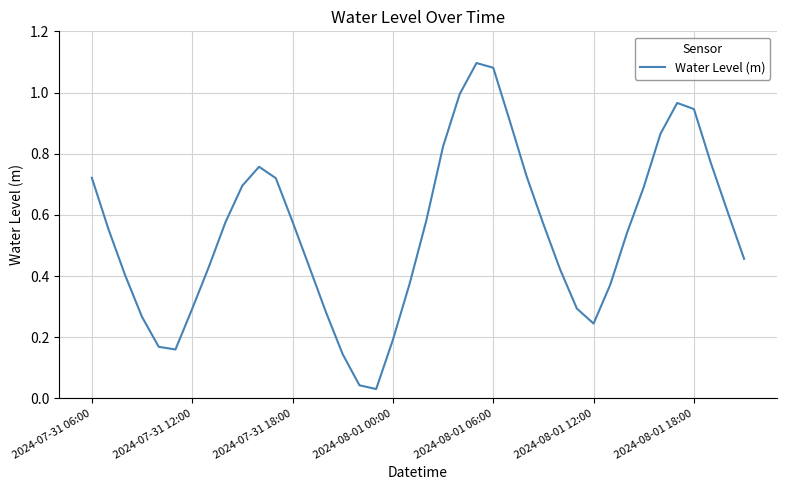

How many lines are shown in the chart?

1